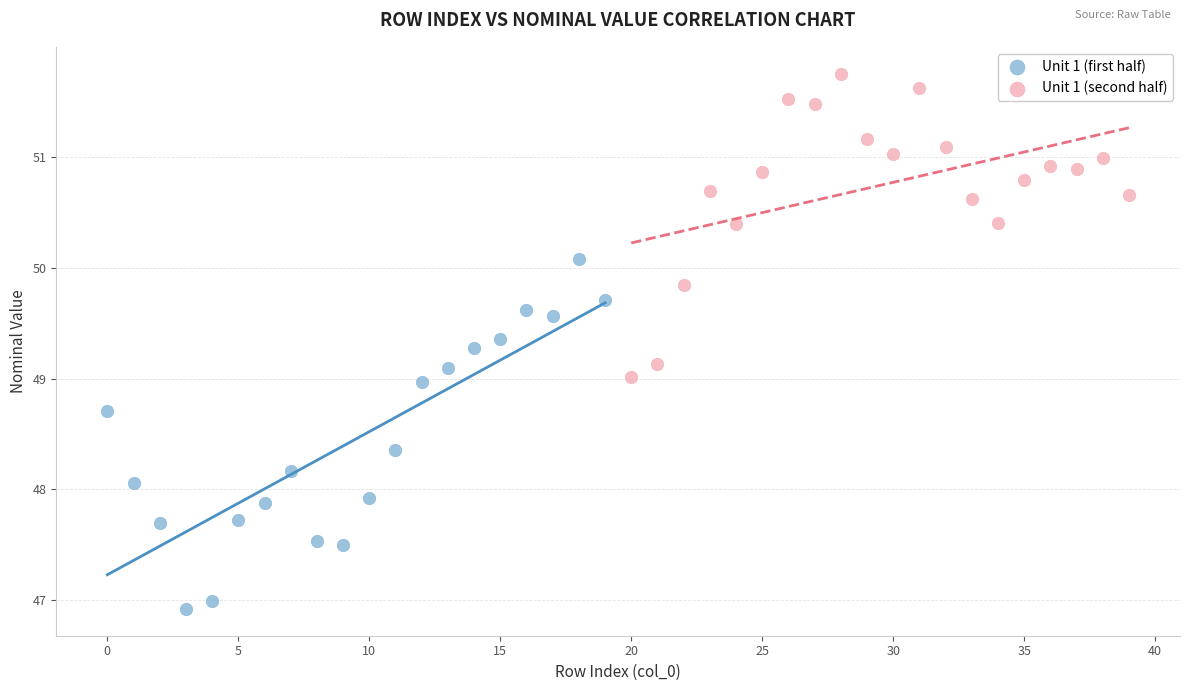

What are all the series names shown in the legend?

Unit 1 (first half), Unit 1 (second half)